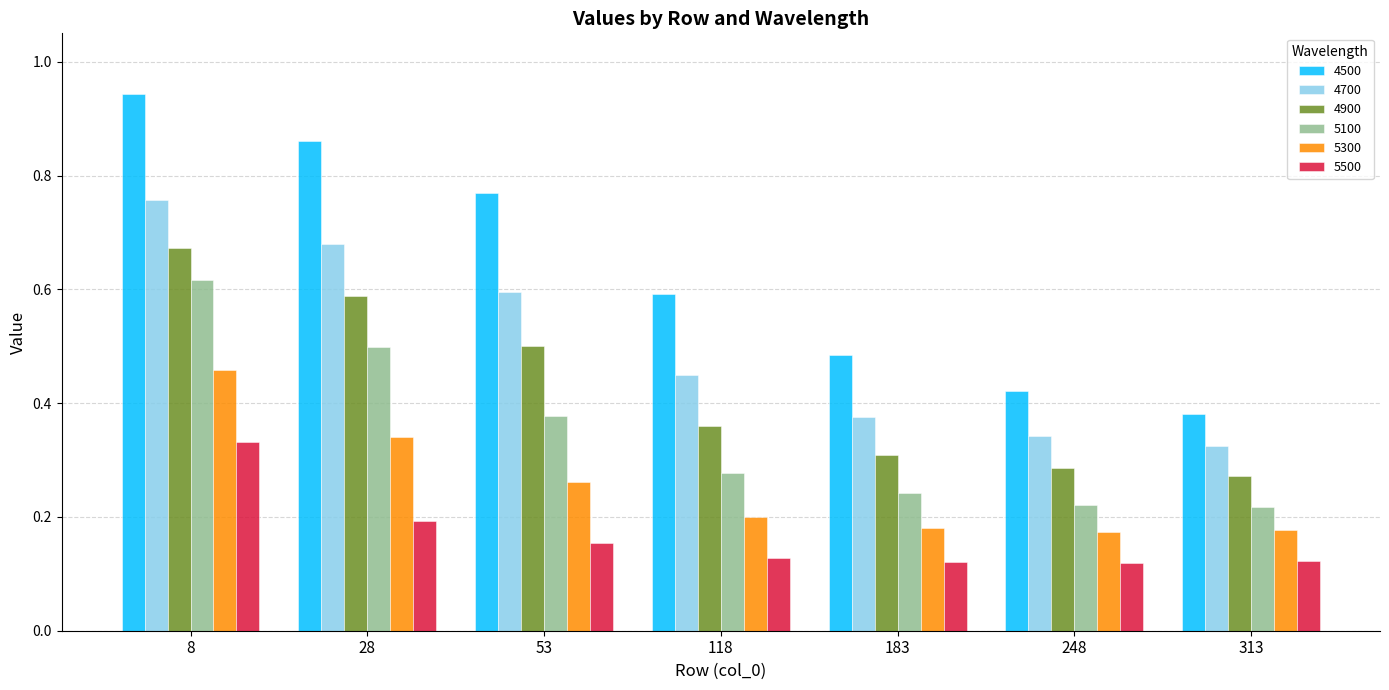

Does the chart contain any negative values?

No